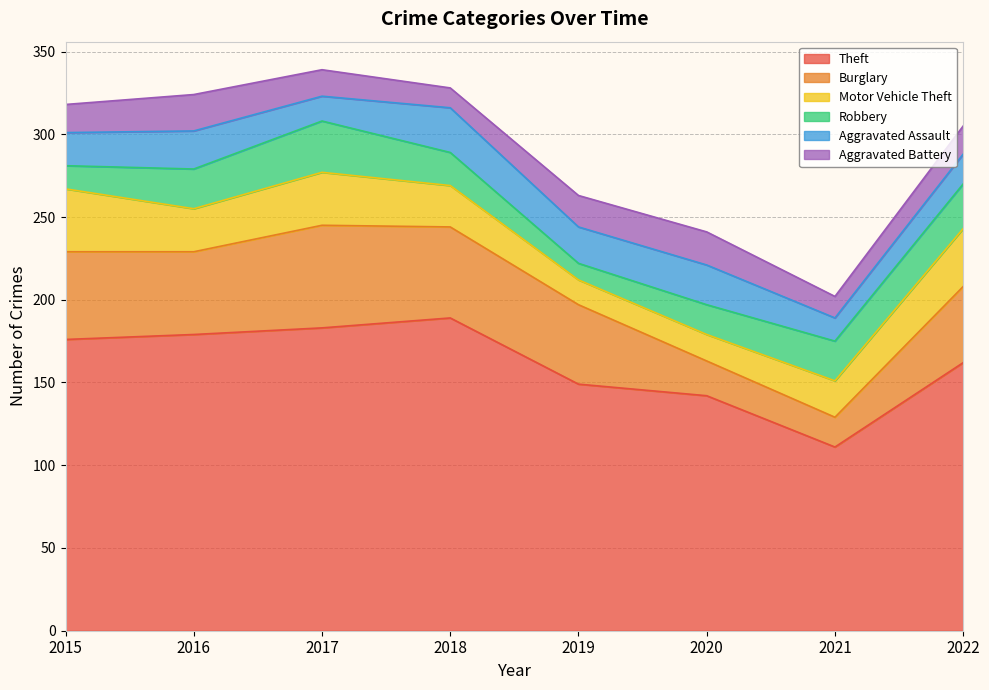

At which category does the chart reach its peak across all series?

2018